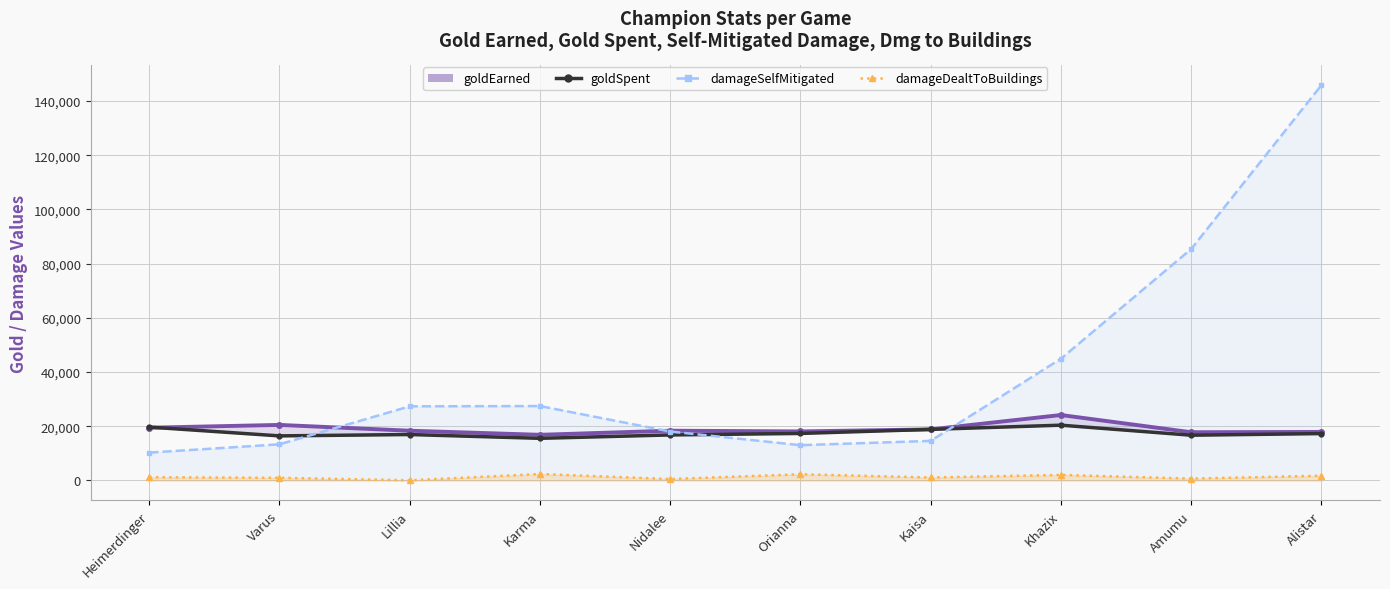

At which category does damageSelfMitigated reach its first local peak?

Karma